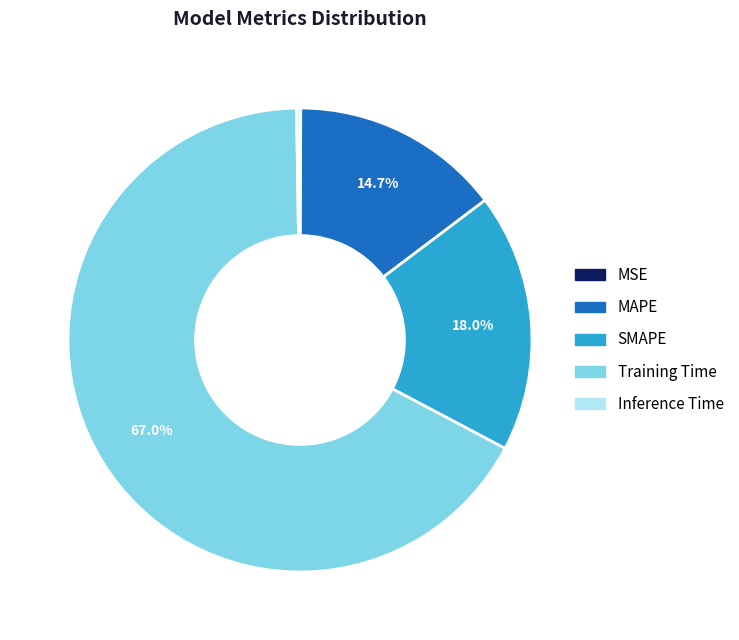

Which slice represents more than half of the pie?

Training Time